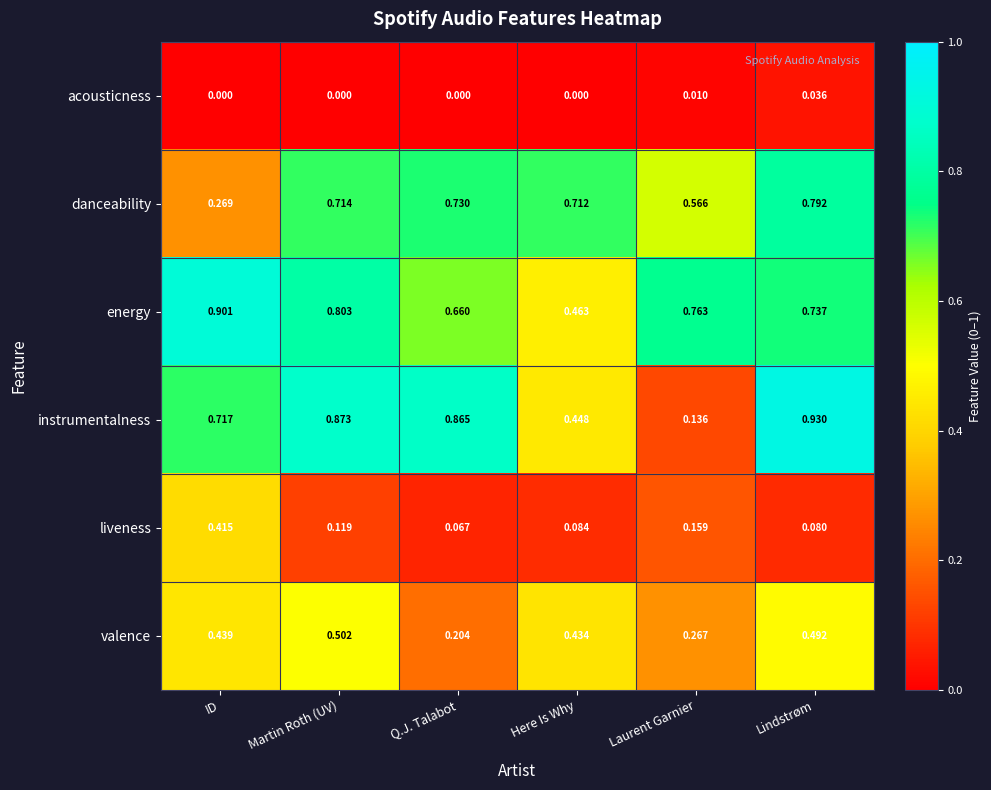

Where is danceability nearest to the value 0?

ID